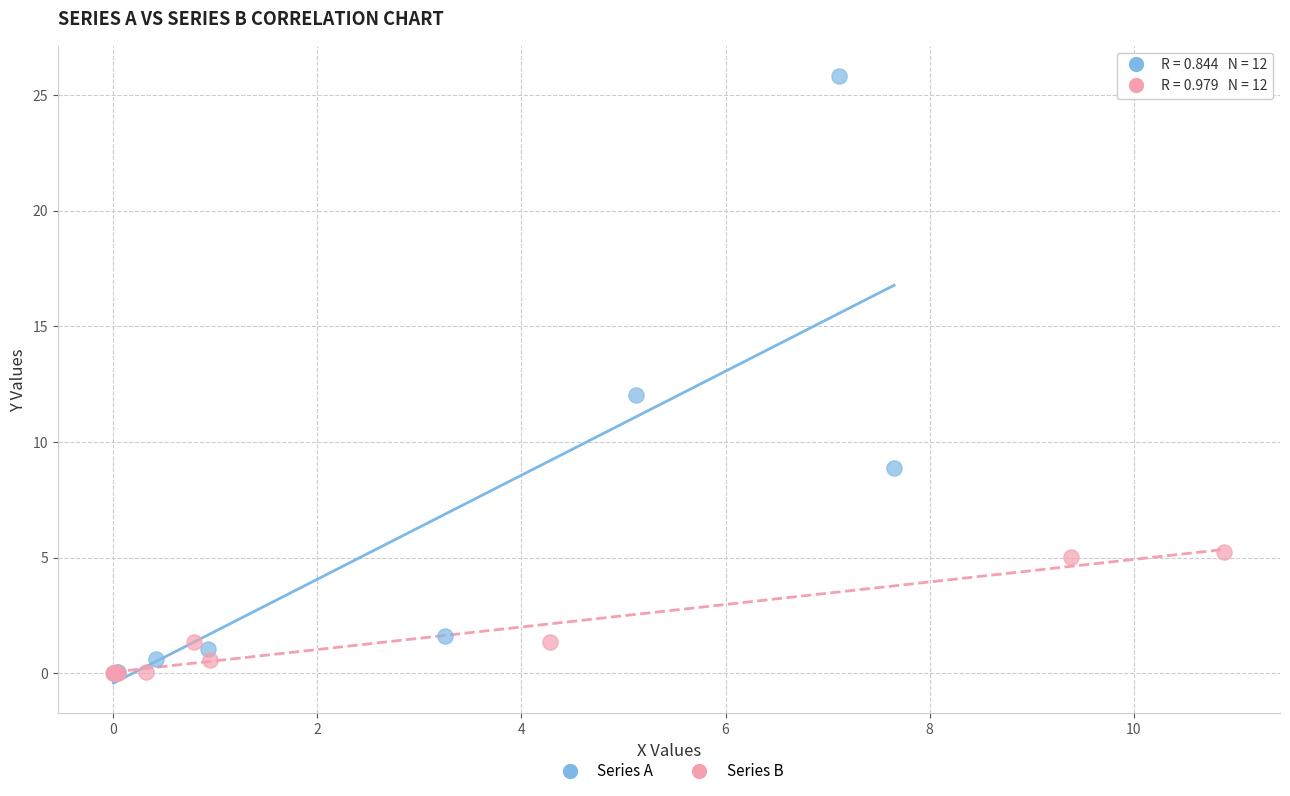

Which series has the widest spread of Y values?

Series A